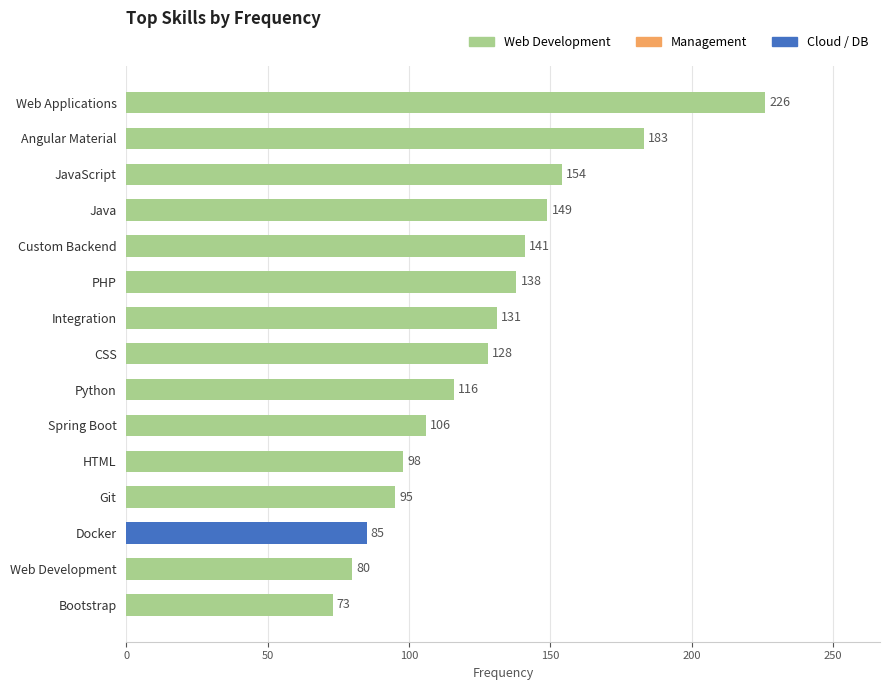

Approximately how many times larger is the value at Custom Backend compared to Web Development?

1.8